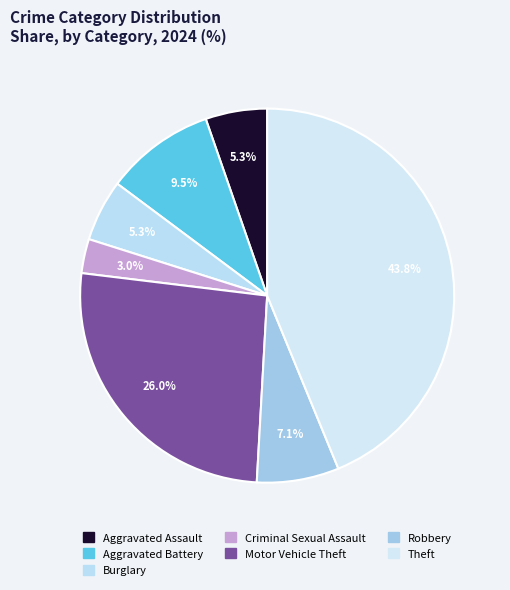

What is the ratio of the value at Aggravated Assault to the value at Motor Vehicle Theft?

0.2